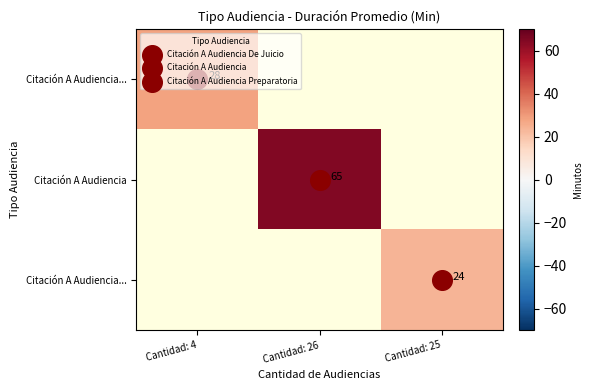

Which has a higher value, Cantidad: 4 or Cantidad: 25?

Cantidad: 25